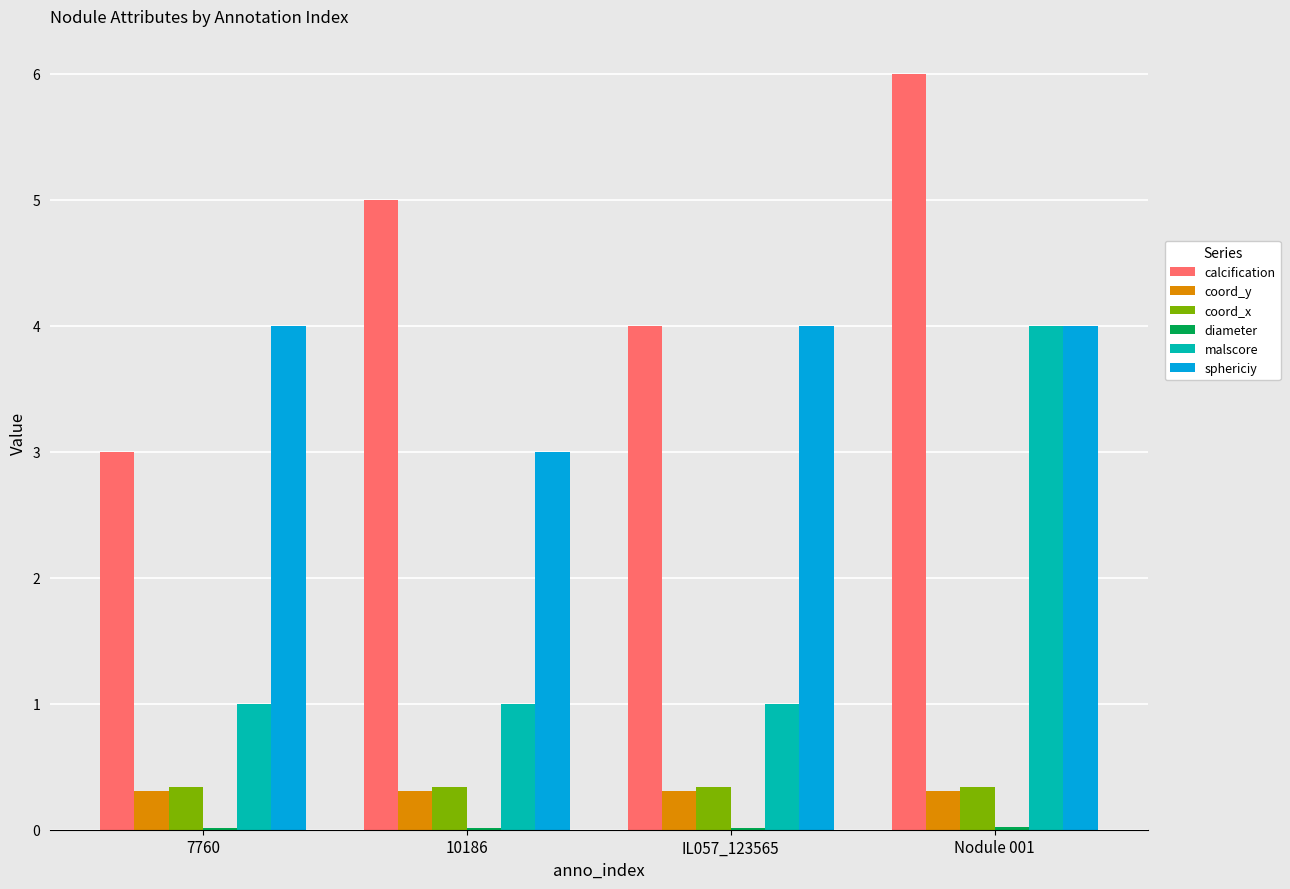

What is the sum of the coord_x values at 10186 and IL057_123565?

0.7